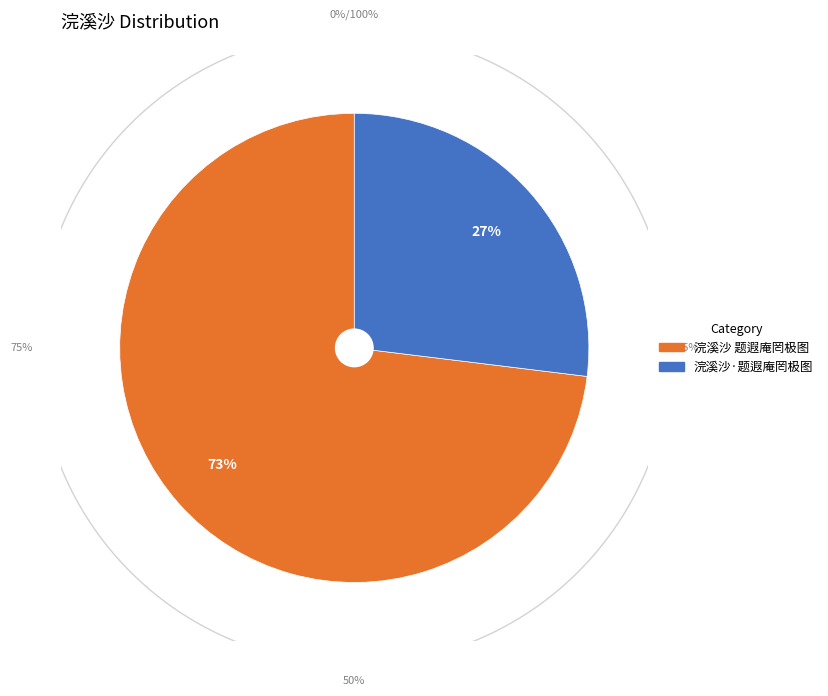

To the nearest percent, what is the difference between the 浣溪沙 题遐庵罔极图 and 浣溪沙·题遐庵罔极图 slice percentages?

46%